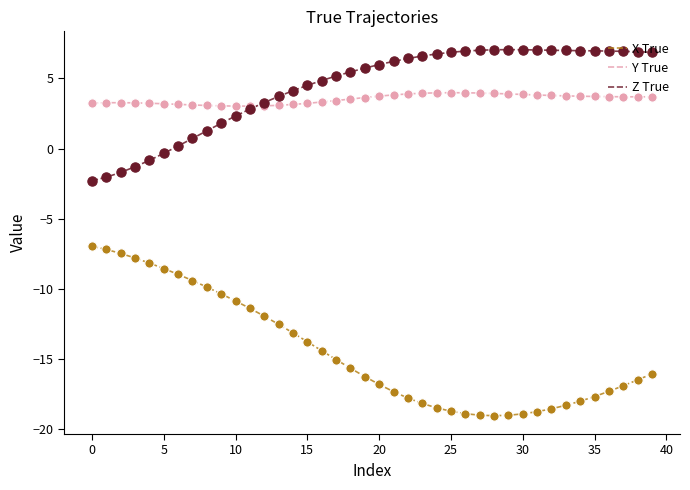

Which series has the largest range (max minus min)?

X True